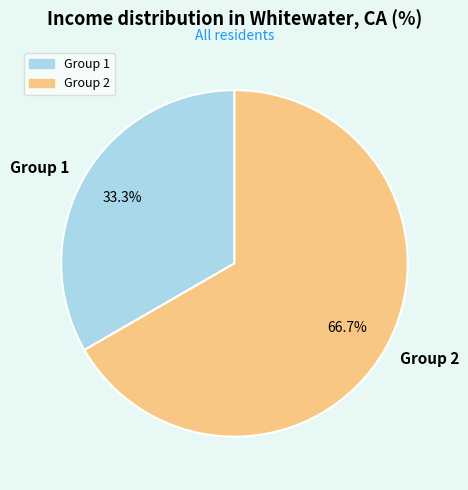

Is it true that Group 2 is 67% of the pie?

True